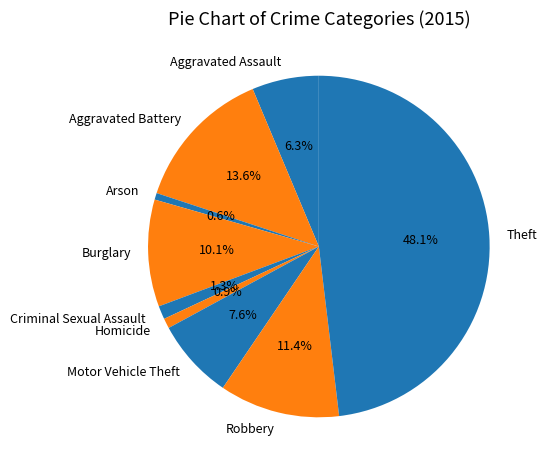

To the nearest percent, what portion does Criminal Sexual Assault represent?

1%